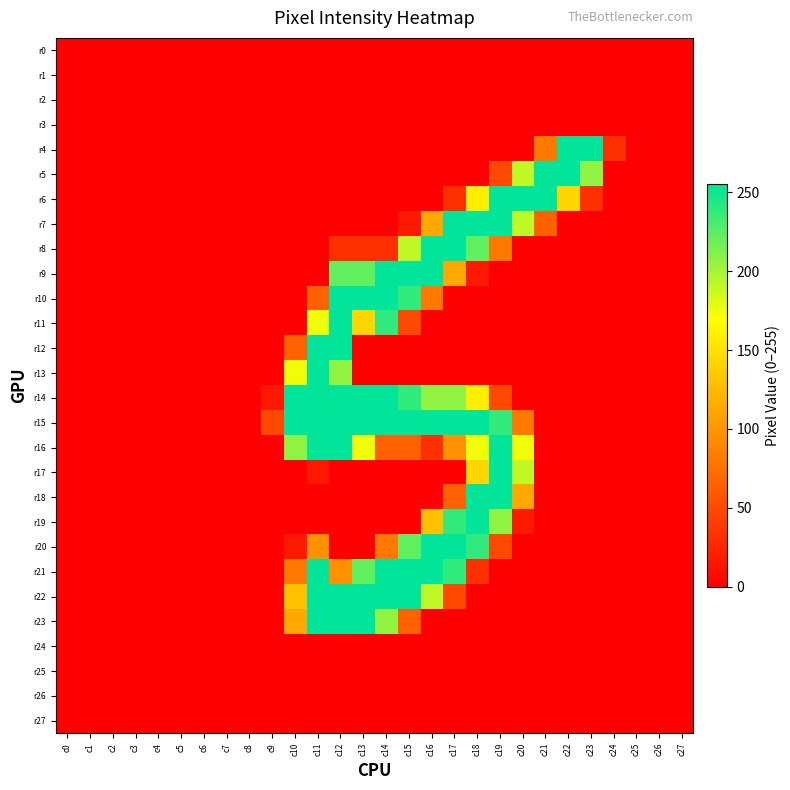

At which category is the sum across all series the highest?

c12